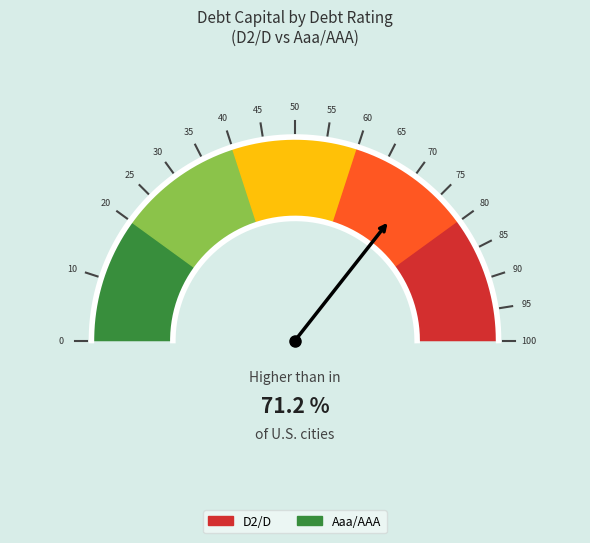

What portion of the pie excludes Aaa/AAA?

97.5%